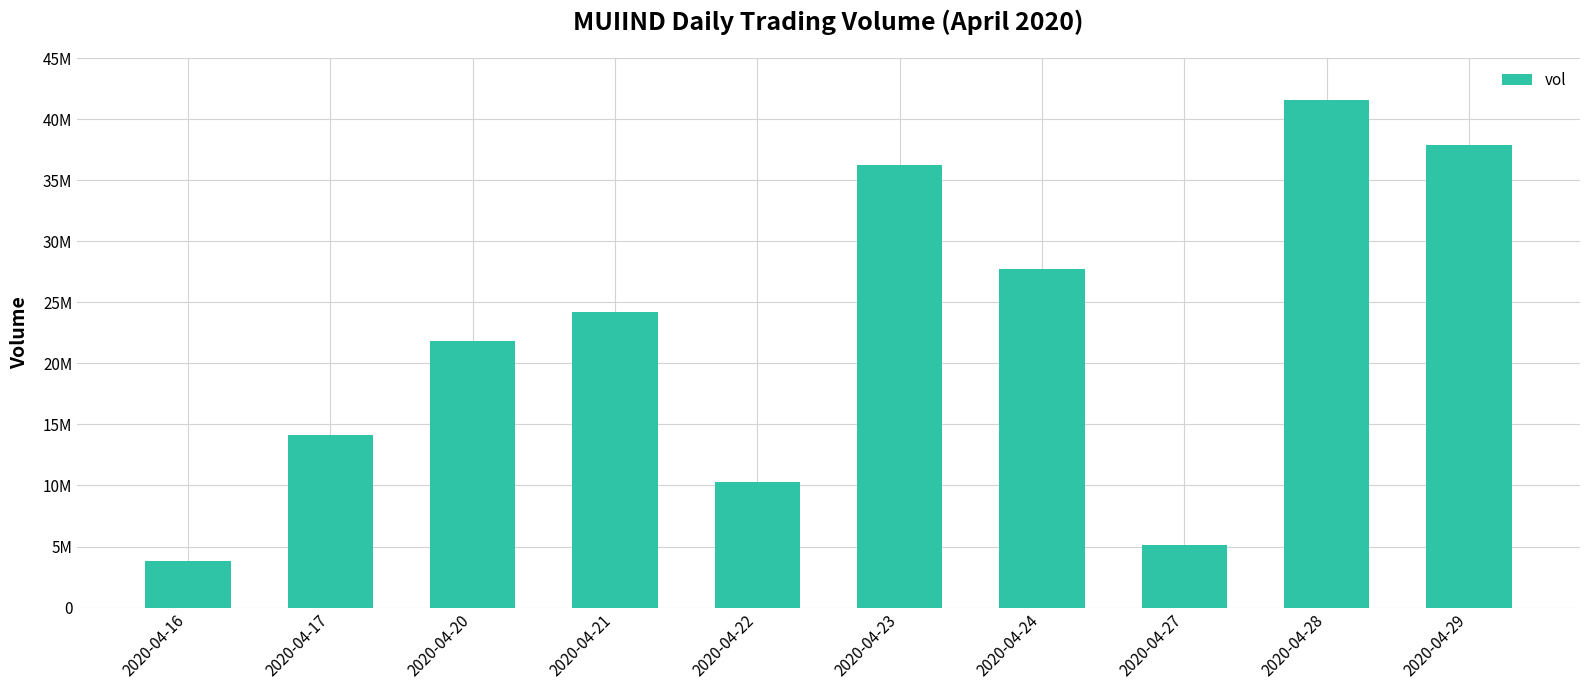

Rank the categories by value from lowest to highest.

2020-04-16, 2020-04-27, 2020-04-22, 2020-04-17, 2020-04-20, 2020-04-21, 2020-04-24, 2020-04-23, 2020-04-29, 2020-04-28